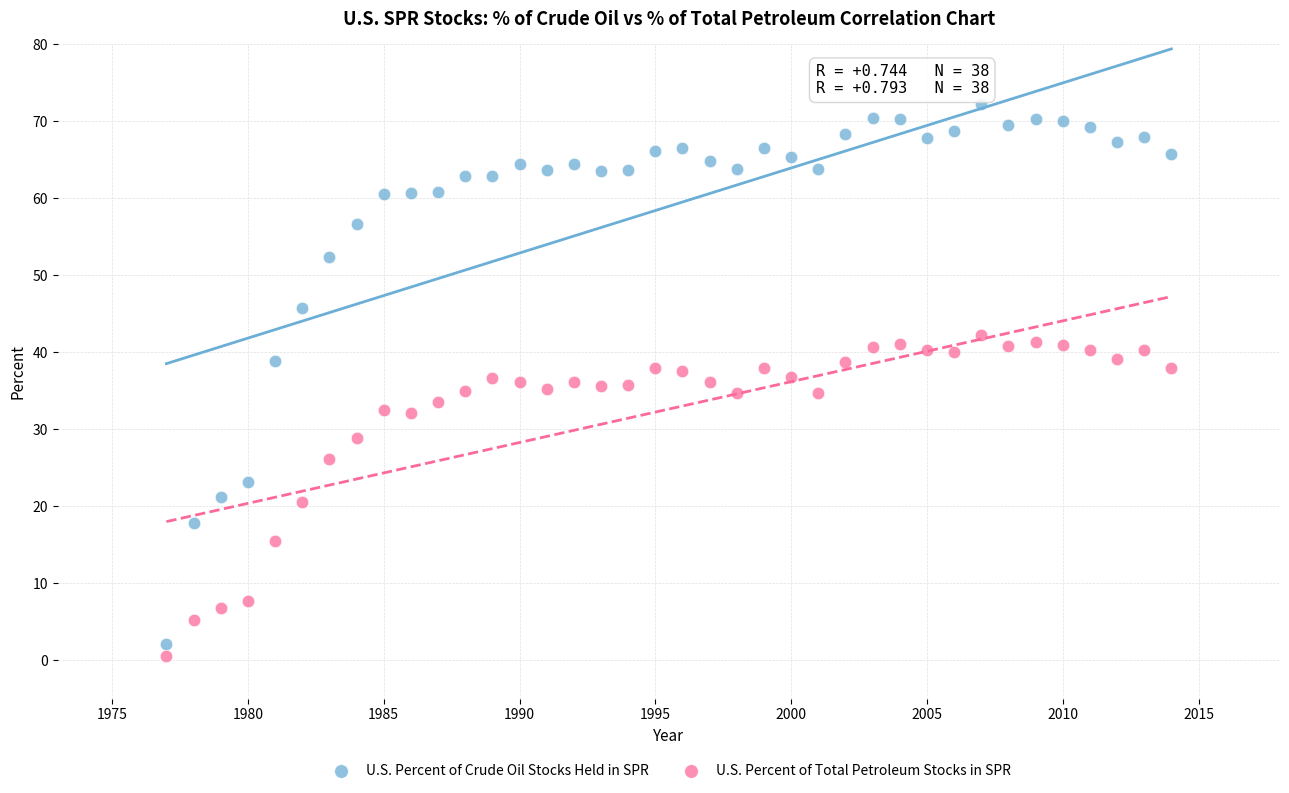

Which series has the largest Y range (max minus min)?

U.S. Percent of Crude Oil Stocks Held in SPR